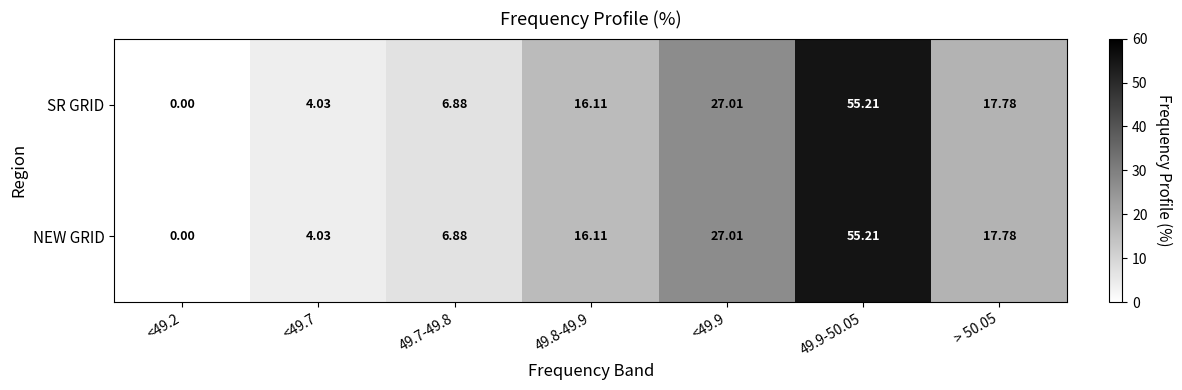

How many categories are shown in the chart?

7